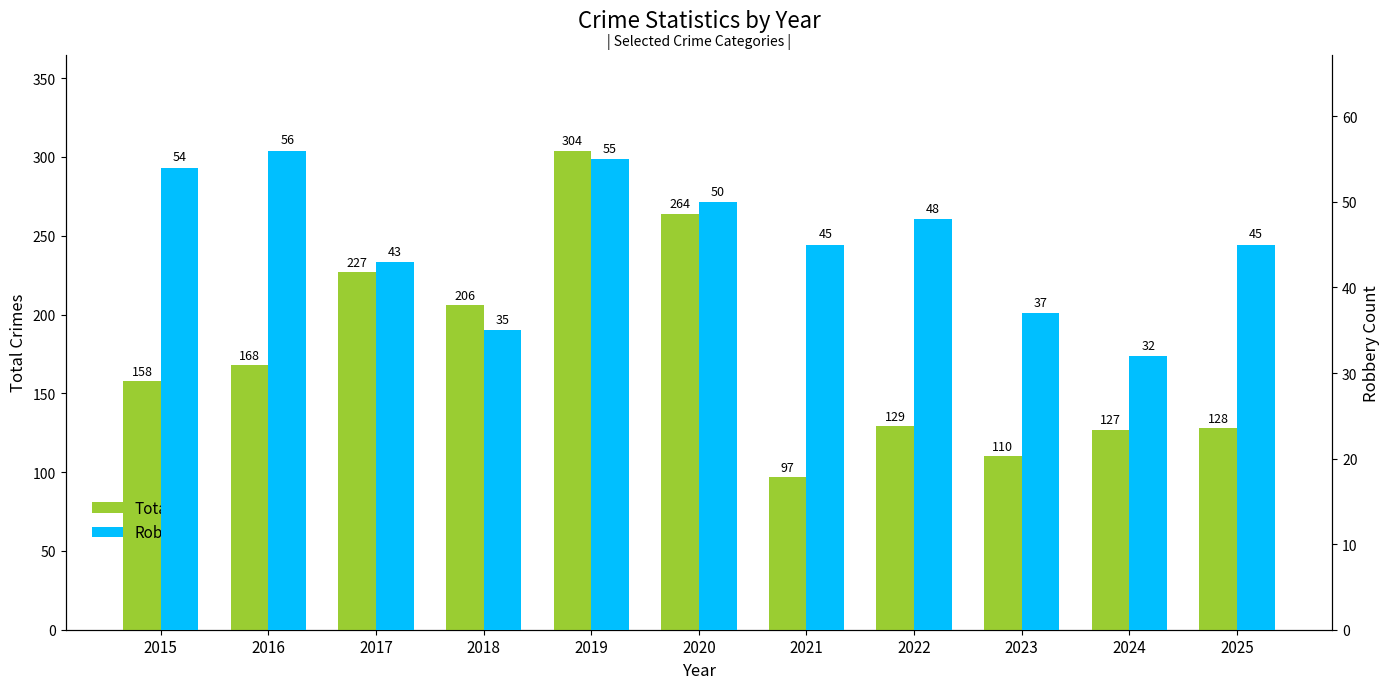

How many series are shown in this chart?

2